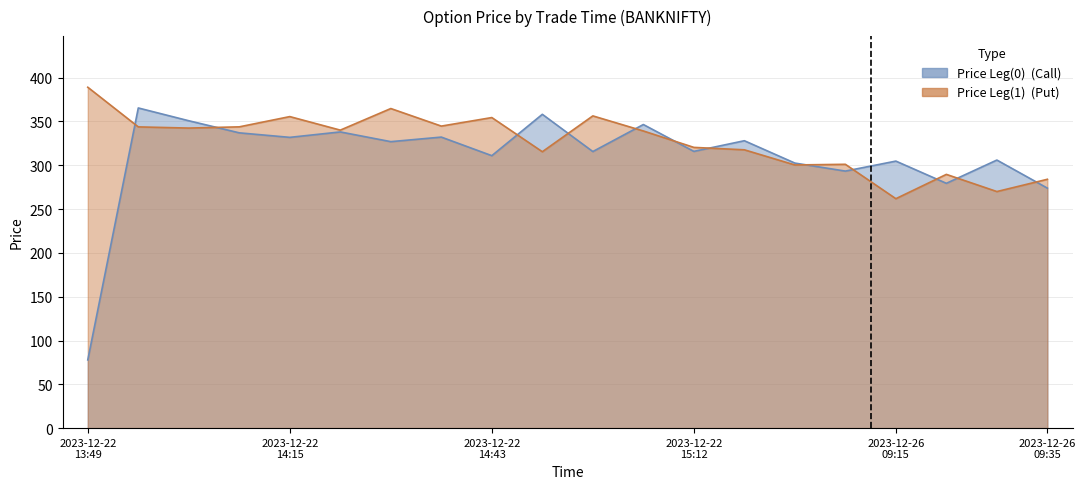

Does the chart display data point markers on the line(s)?

No